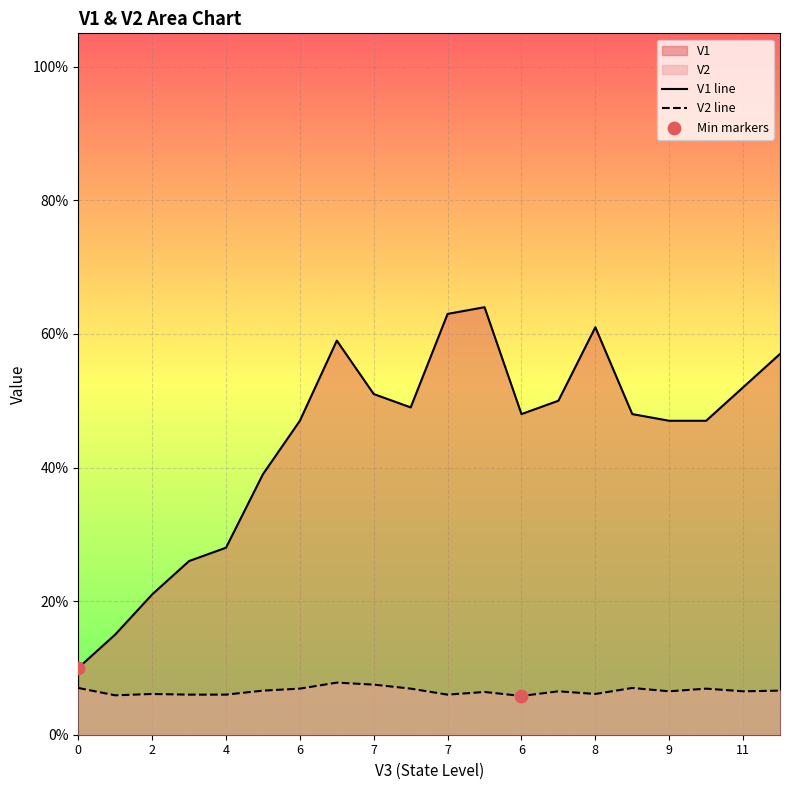

What are all the series names shown in the legend?

V1, V2